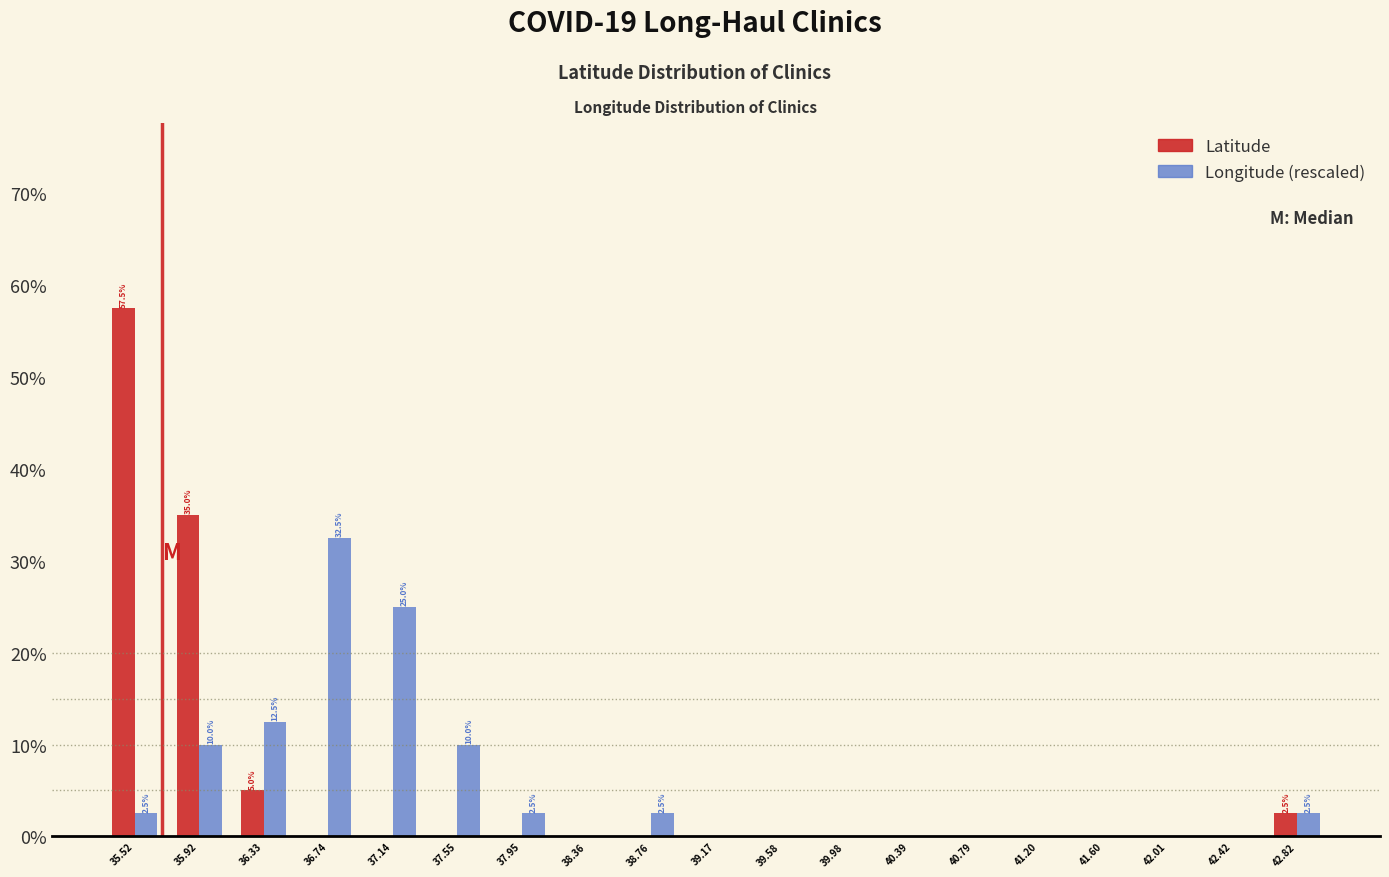

In the Latitude series, which range on the x-axis has the tallest bar?

35.30 to 35.70